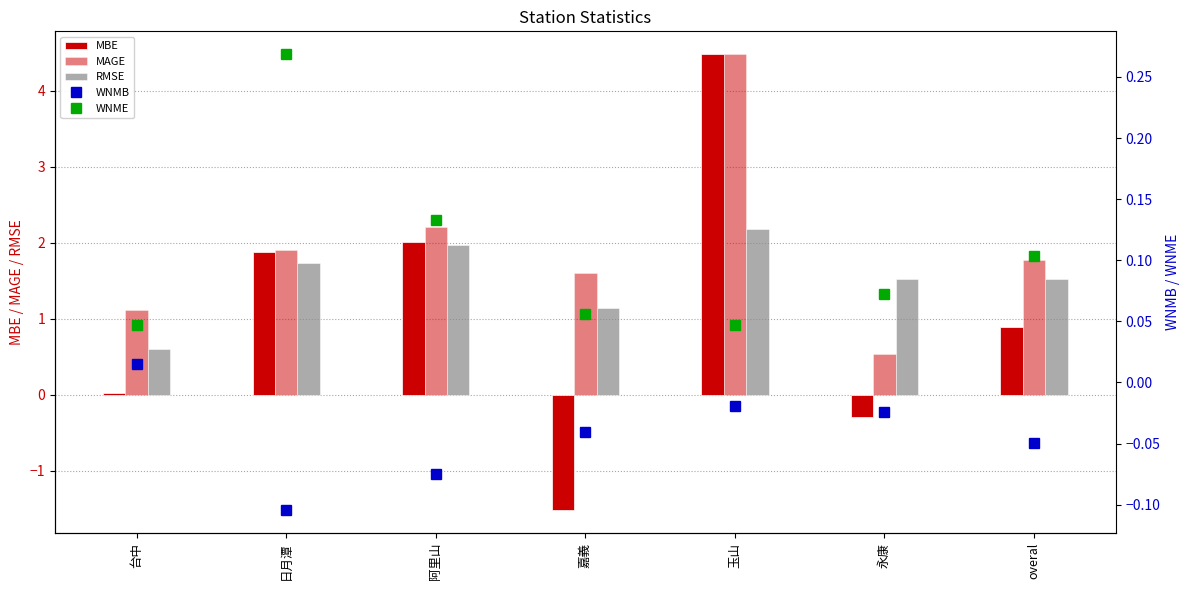

List the series in order of their peak value, lowest first.

WNMB, WNME, RMSE, MBE, MAGE